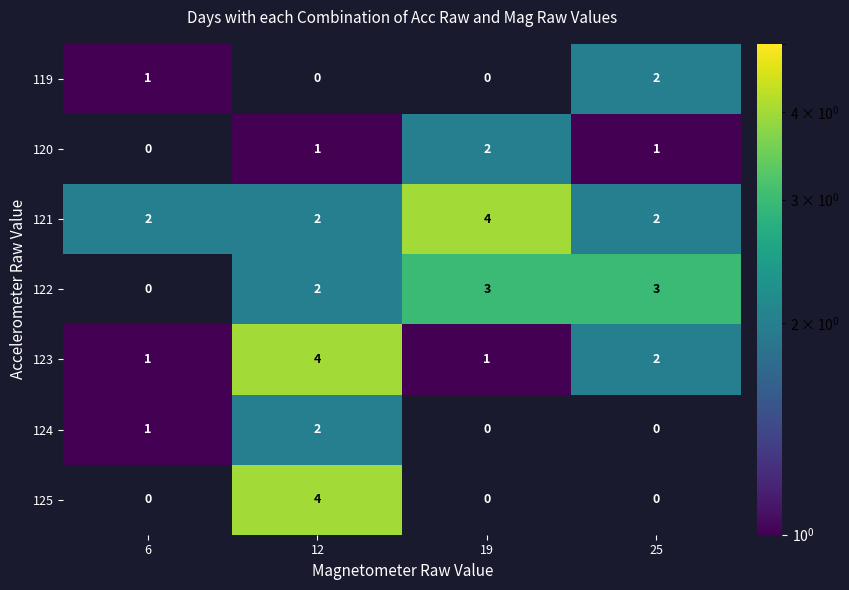

Where is 119 nearest to the value 1?

6